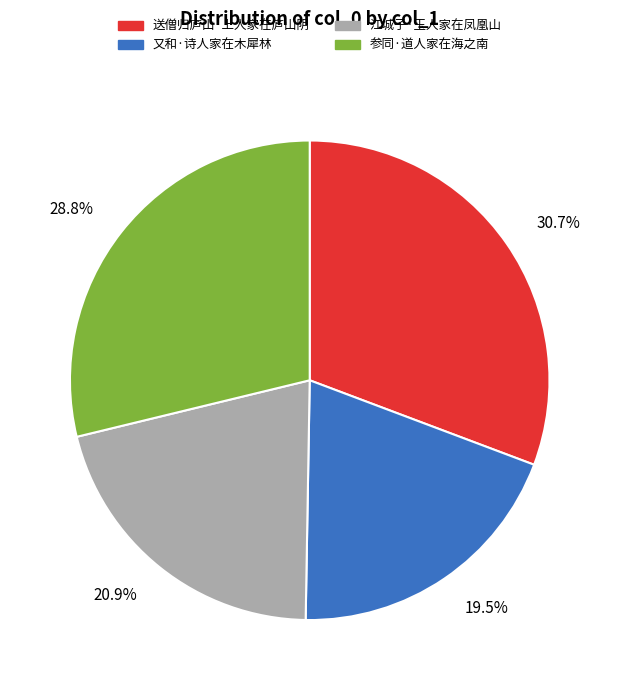

Which slice is the smallest?

又和·诗人家在木犀林